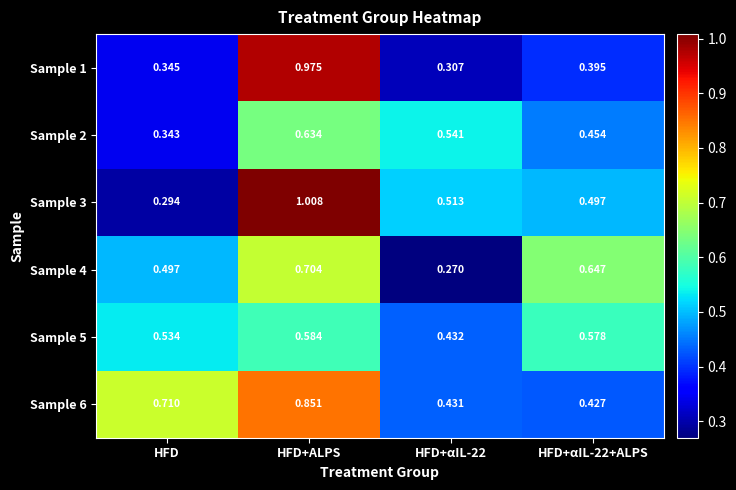

Rank the series by their maximum value, from lowest to highest.

Sample 5, Sample 2, Sample 4, Sample 6, Sample 1, Sample 3